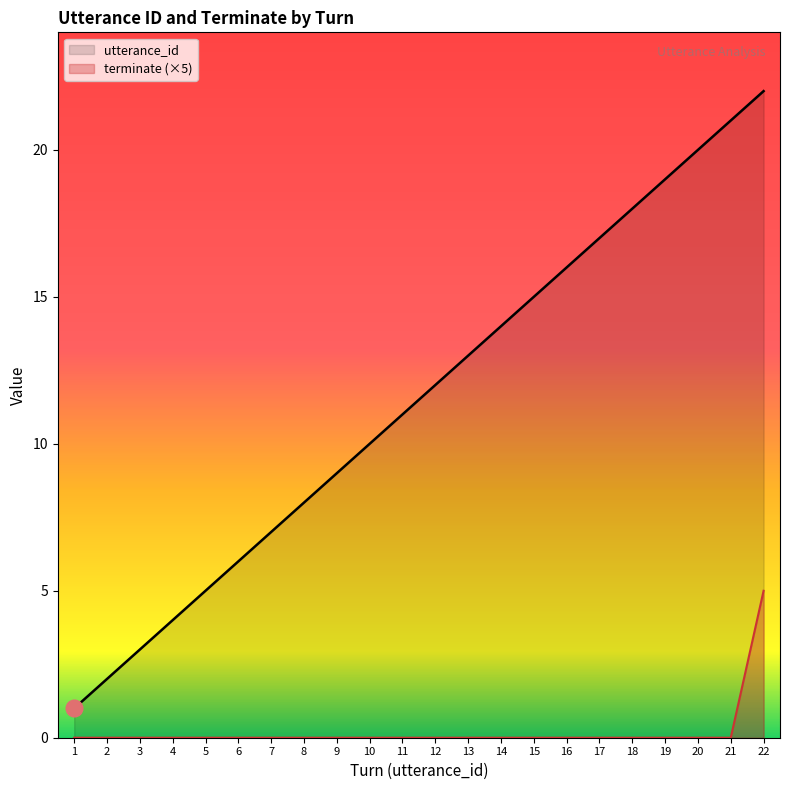

Between 7 and 17, which series saw the biggest shift?

utterance_id